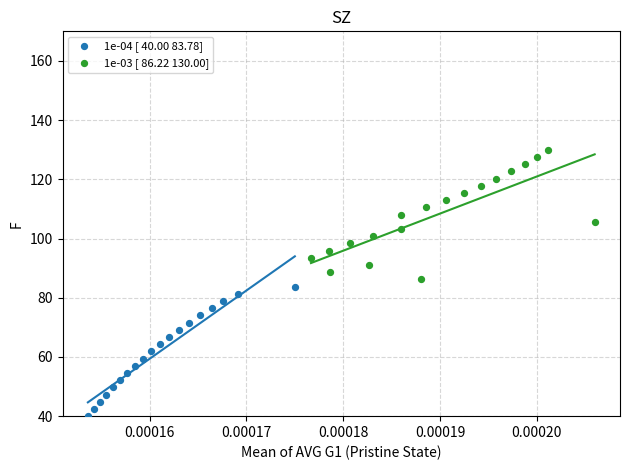

Which series contains the highest Y value?

1e-03 [ 86.22 130.00]